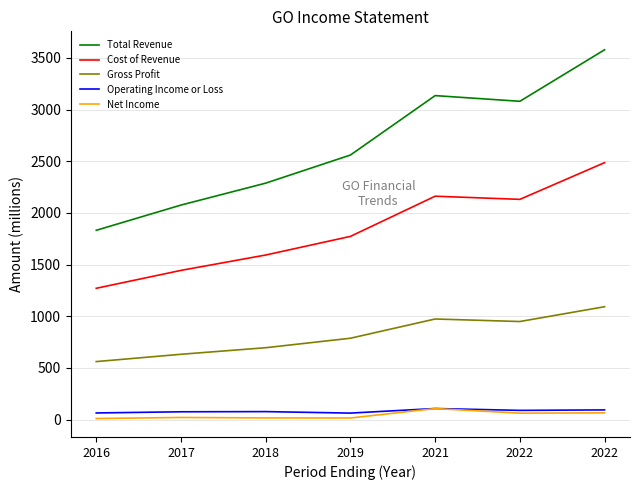

How many values in the Total Revenue series are below 2559?

3